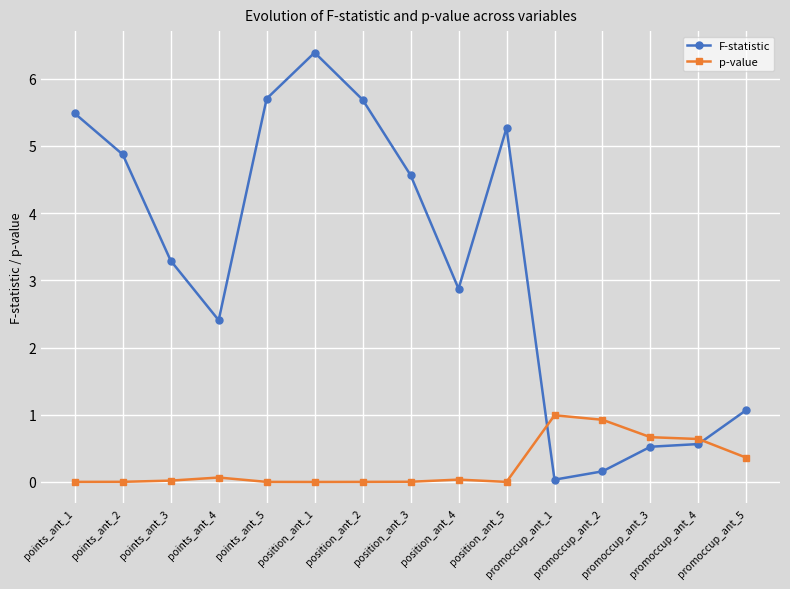

What is the sum of all F-statistic values?

48.9